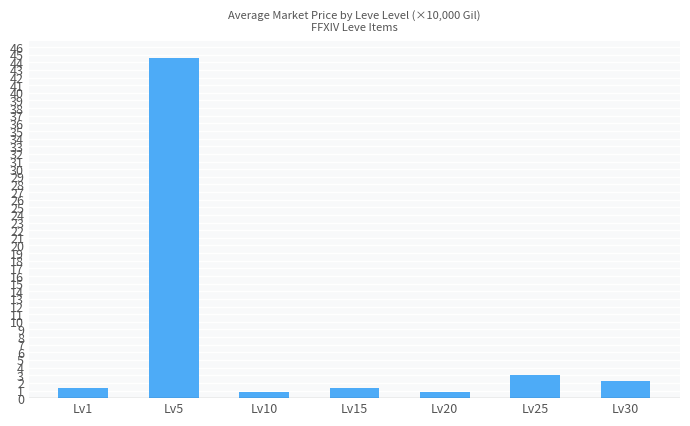

What is the average value?

7.7